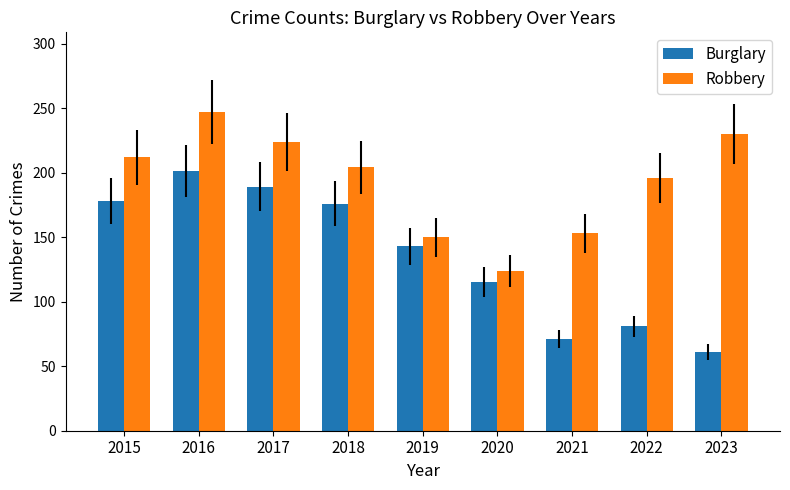

What is the difference between the highest and lowest values at 2021?

82